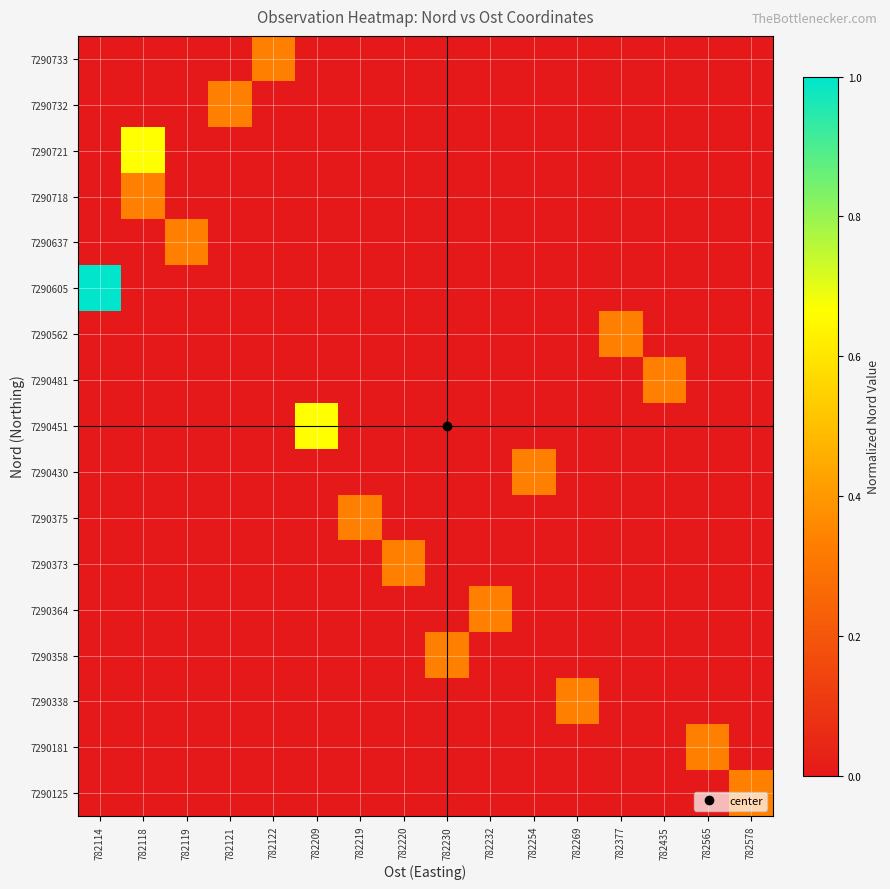

What is the difference between the highest and lowest values at 782232?

0.3